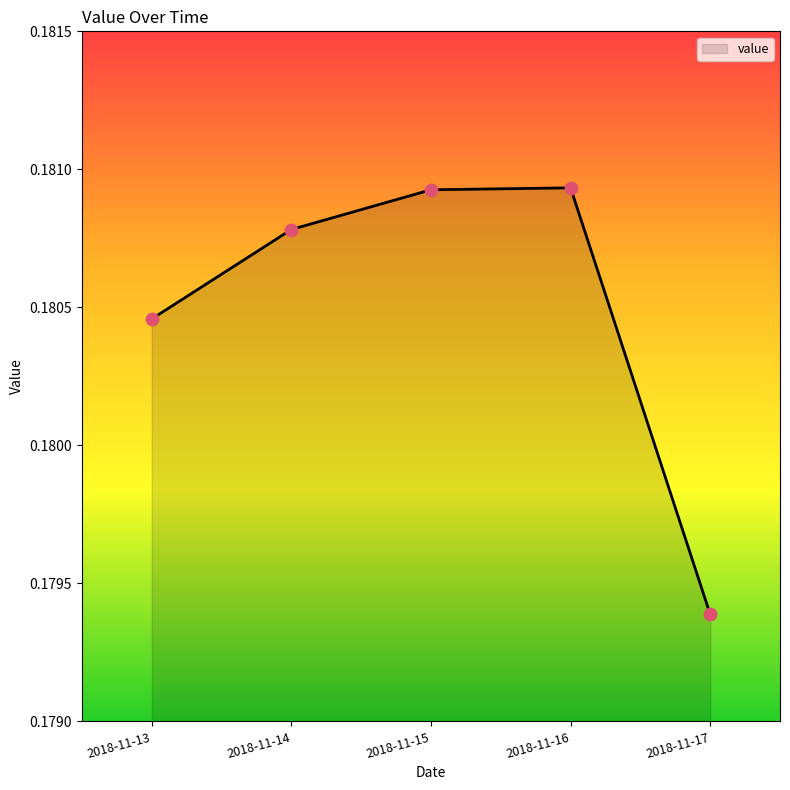

Between 2018-11-16 and 2018-11-14, which is larger?

2018-11-16